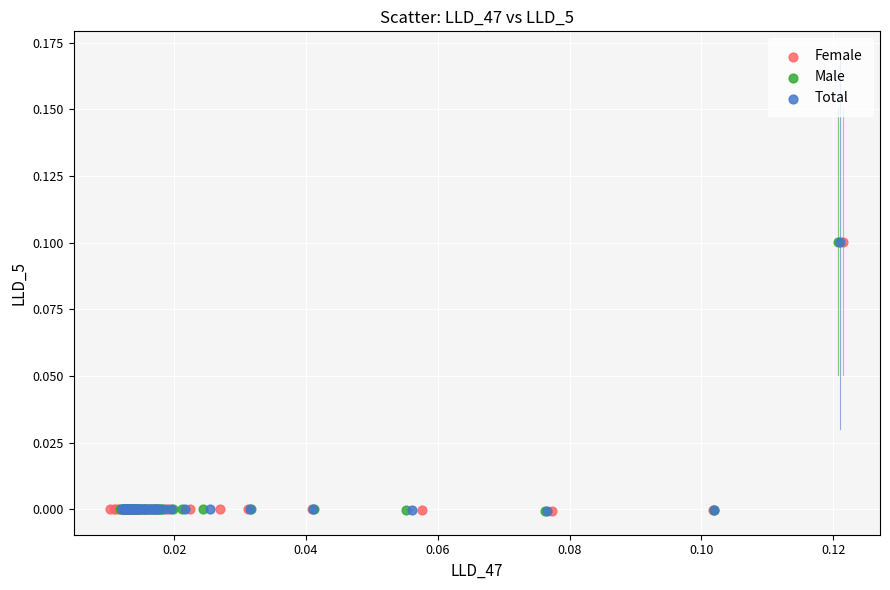

What are all the series names shown in the legend?

Female, Male, Total